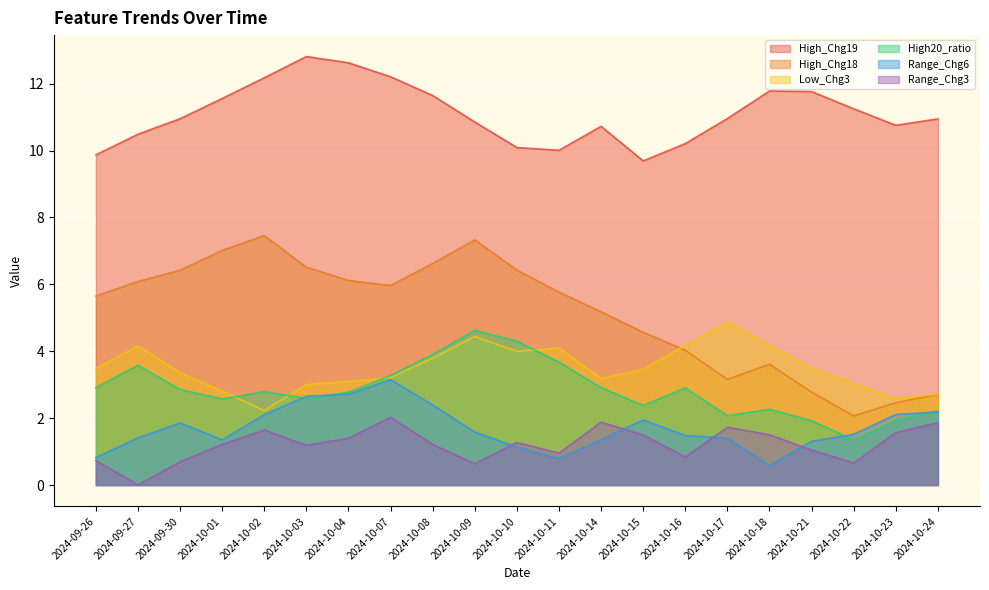

Between 2024-09-30 and 2024-10-02, which series saw the biggest shift?

High_Chg19